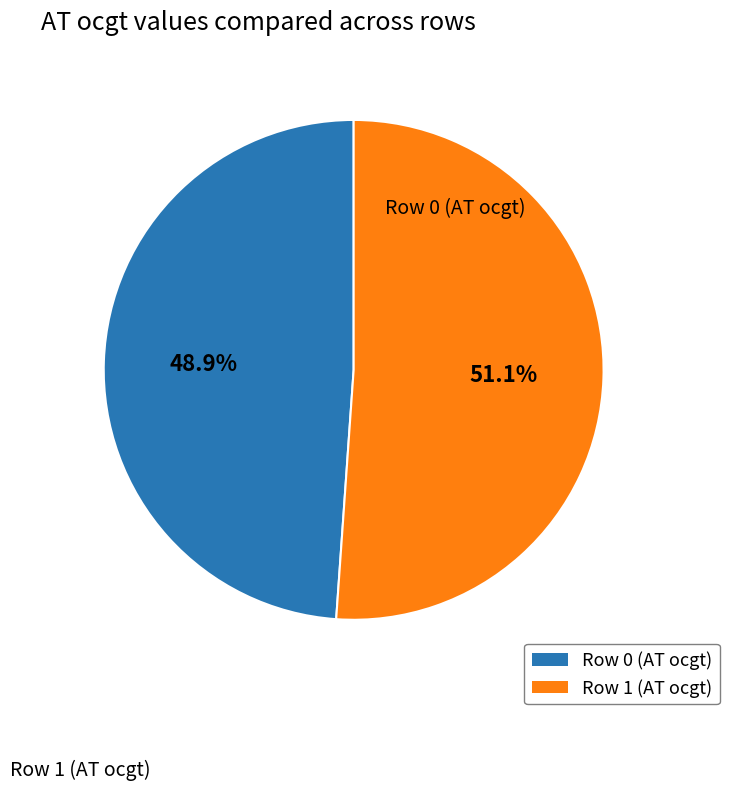

How many segments does this pie chart have?

2